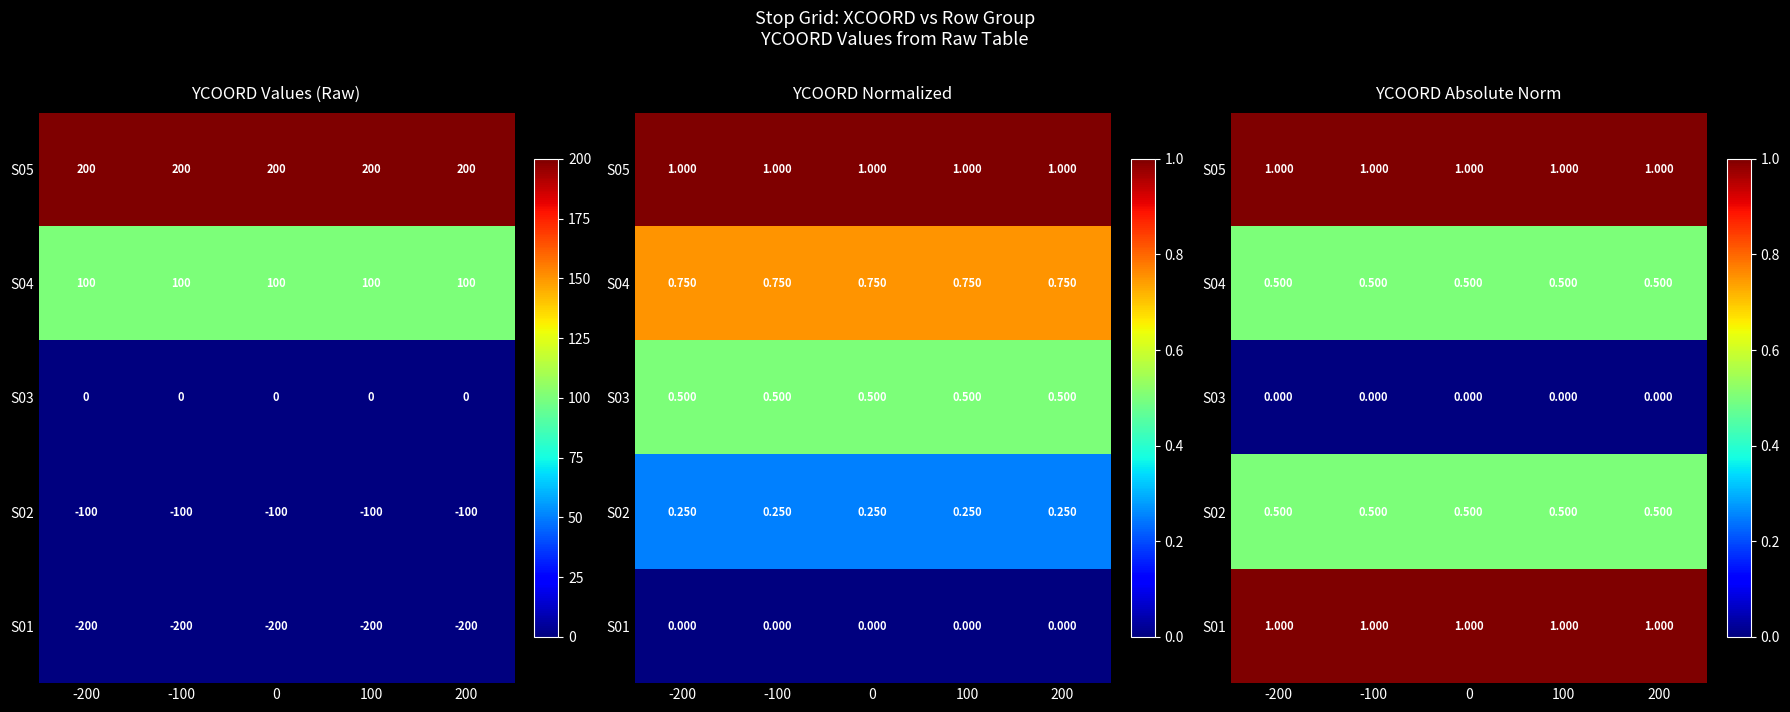

What is the spread (max minus min) of values at -100?

1.0